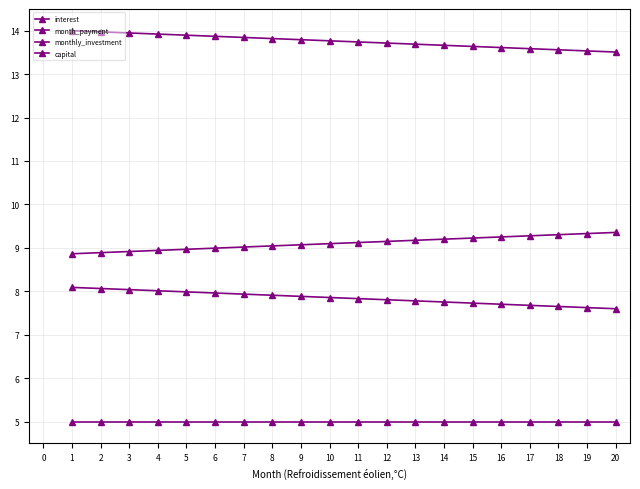

Reading left to right, extract all data points from this chart.

interest: 8.1	8.1	8.0	8.0	8.0	8.0	7.9	7.9	7.9	7.9	7.8	7.8	7.8	7.8	7.7	7.7	7.7	7.6	7.6	7.6
month_payment: 14.0	14.0	13.9	13.9	13.9	13.9	13.8	13.8	13.8	13.8	13.7	13.7	13.7	13.7	13.6	13.6	13.6	13.6	13.5	13.5
monthly_investment: 8.9	8.9	8.9	8.9	9.0	9.0	9.0	9.0	9.1	9.1	9.1	9.1	9.2	9.2	9.2	9.3	9.3	9.3	9.3	9.4
capital: 5.0	5.0	5.0	5.0	5.0	5.0	5.0	5.0	5.0	5.0	5.0	5.0	5.0	5.0	5.0	5.0	5.0	5.0	5.0	5.0